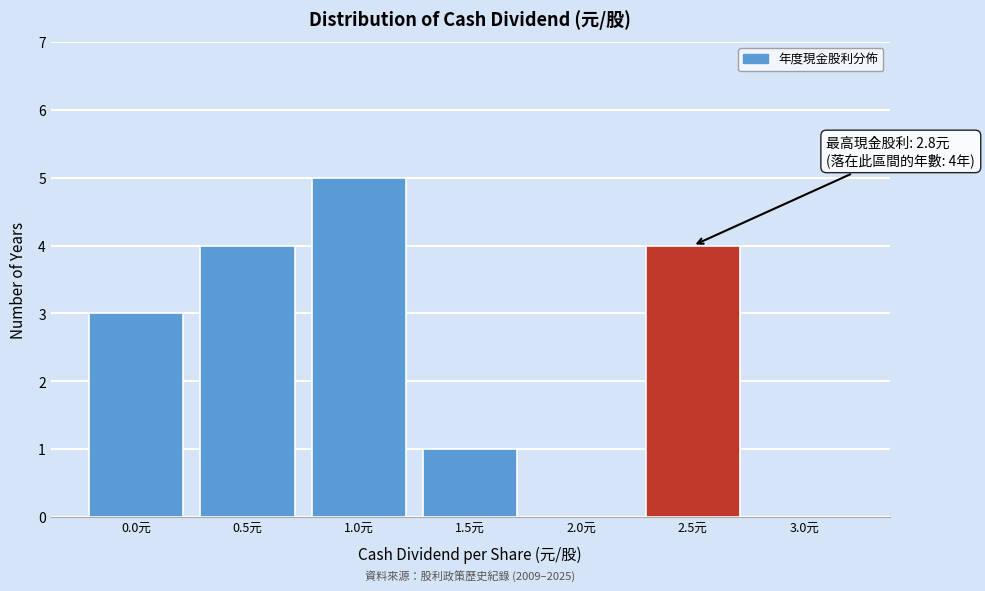

Reading left to right, list all the values displayed in this chart.

0.0元=3	0.5元=4	1.0元=5	1.5元=1	2.0元=0	2.5元=4	3.0元=0